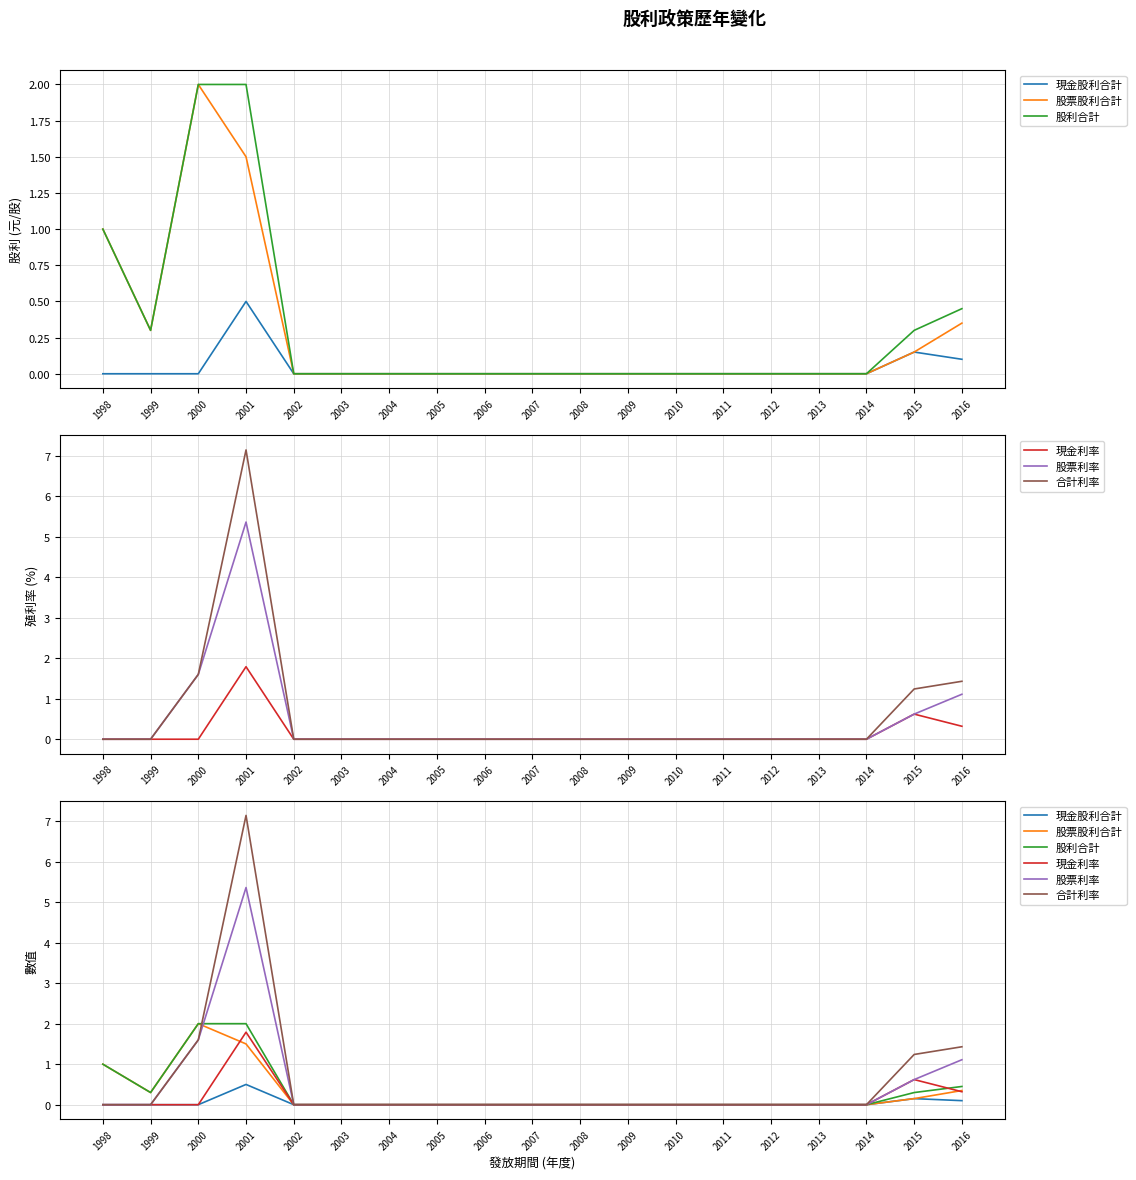

What is the sum of the 股票利率 values at 2010 and 2001?

5.4